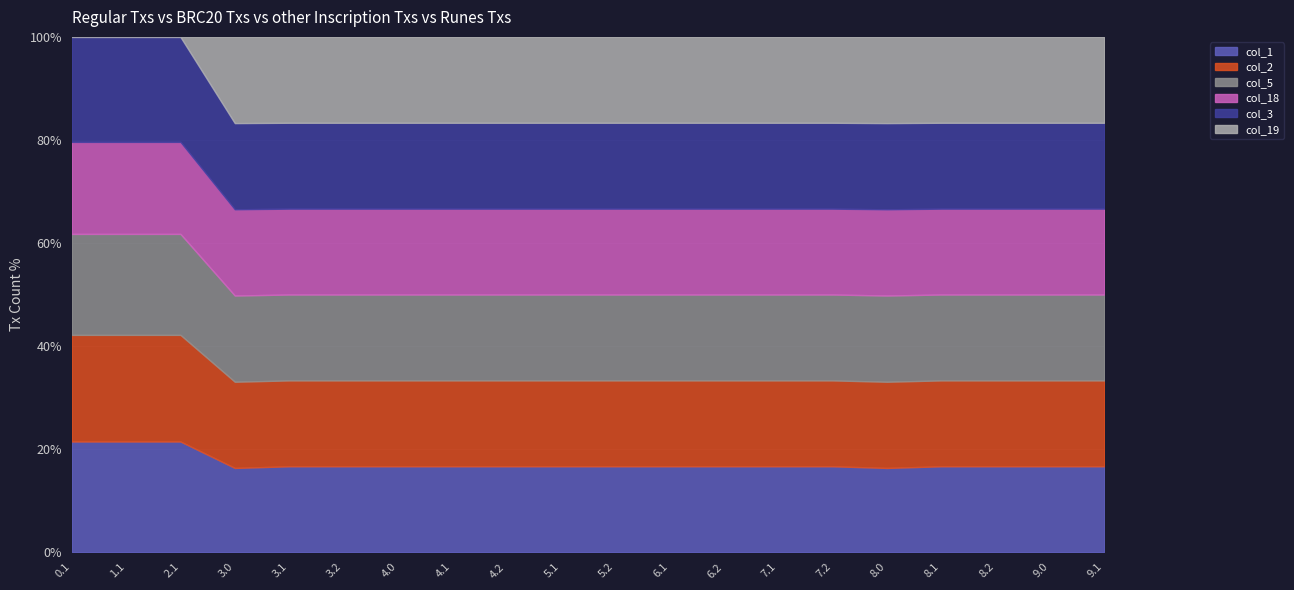

Reading left to right, what are all the values shown in this chart?

col_1: 0.1=361.1	1.1=361.1	2.1=361.1	3.0=70.3	3.1=72.0	3.2=72.0	4.0=72.0	4.1=72.0	4.2=72.0	5.1=104.0	5.2=104.0	6.1=104.0	6.2=104.0	7.1=104.0	7.2=104.0	8.0=70.3	8.1=72.0	8.2=72.0	9.0=72.0	9.1=72.0
col_2: 0.1=347.9	1.1=347.9	2.1=347.9	3.0=72.0	3.1=72.0	3.2=72.0	4.0=72.0	4.1=72.0	4.2=72.0	5.1=104.0	5.2=104.0	6.1=104.0	6.2=104.0	7.1=104.0	7.2=104.0	8.0=72.0	8.1=72.0	8.2=72.0	9.0=72.0	9.1=72.0
col_5: 0.1=329.5	1.1=329.5	2.1=329.5	3.0=72.0	3.1=72.0	3.2=72.0	4.0=72.0	4.1=72.0	4.2=72.0	5.1=104.0	5.2=104.0	6.1=104.0	6.2=104.0	7.1=104.0	7.2=104.0	8.0=72.0	8.1=72.0	8.2=72.0	9.0=72.0	9.1=72.0
col_18: 0.1=300.2	1.1=300.2	2.1=300.2	3.0=72.0	3.1=72.0	3.2=72.0	4.0=72.0	4.1=72.0	4.2=72.0	5.1=104.0	5.2=104.0	6.1=104.0	6.2=104.0	7.1=104.0	7.2=104.0	8.0=72.0	8.1=72.0	8.2=72.0	9.0=72.0	9.1=72.0
col_3: 0.1=342.7	1.1=342.7	2.1=342.7	3.0=72.0	3.1=72.0	3.2=72.0	4.0=72.0	4.1=72.0	4.2=72.0	5.1=104.0	5.2=104.0	6.1=104.0	6.2=104.0	7.1=104.0	7.2=104.0	8.0=72.0	8.1=72.0	8.2=72.0	9.0=72.0	9.1=72.0
col_19: 0.1=0.0	1.1=0.0	2.1=0.0	3.0=72.0	3.1=72.0	3.2=72.0	4.0=72.0	4.1=72.0	4.2=72.0	5.1=104.0	5.2=104.0	6.1=104.0	6.2=104.0	7.1=104.0	7.2=104.0	8.0=72.0	8.1=72.0	8.2=72.0	9.0=72.0	9.1=72.0